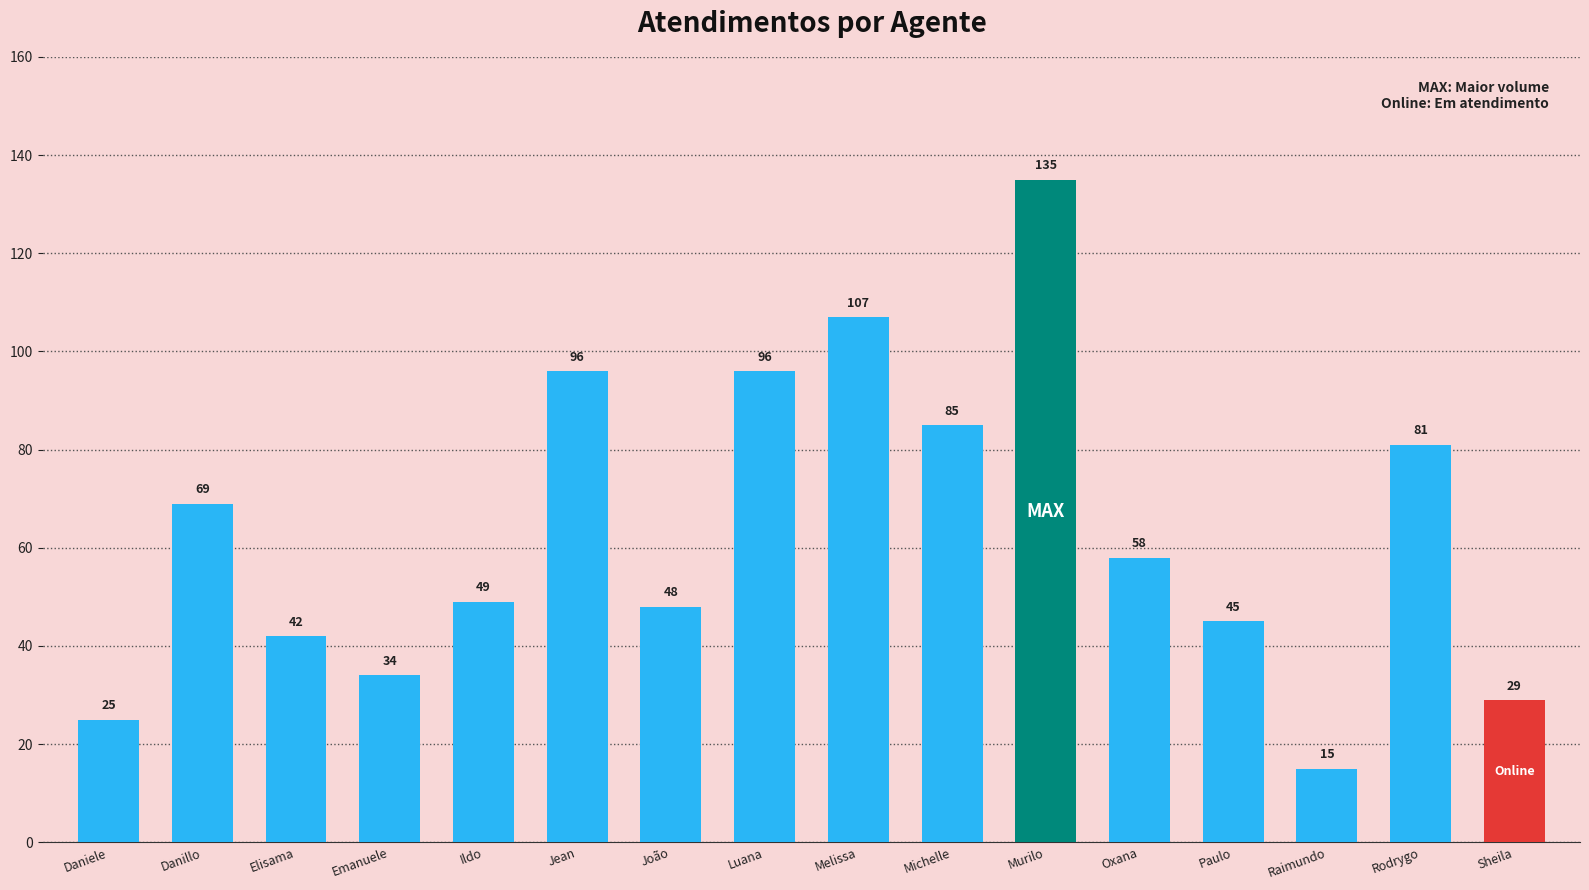

Count the number of categories in the chart.

16